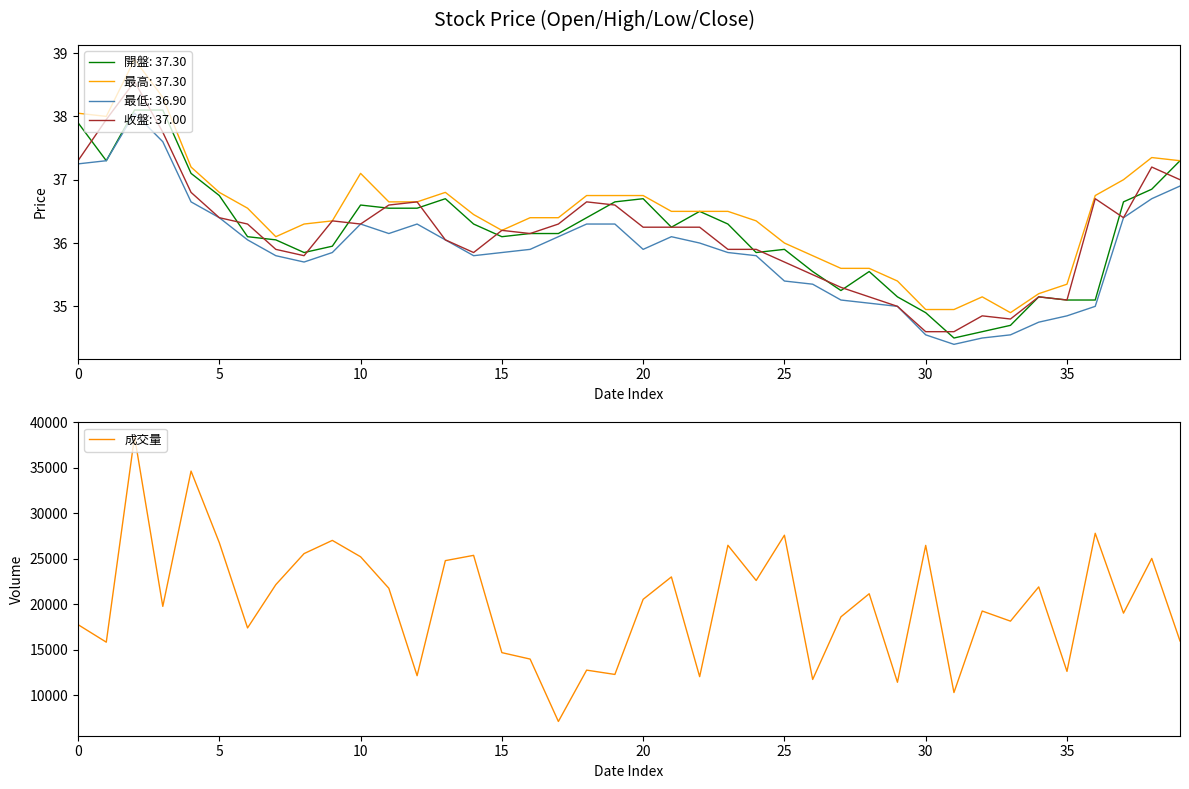

The value at 37 is 19035. True or false?

True